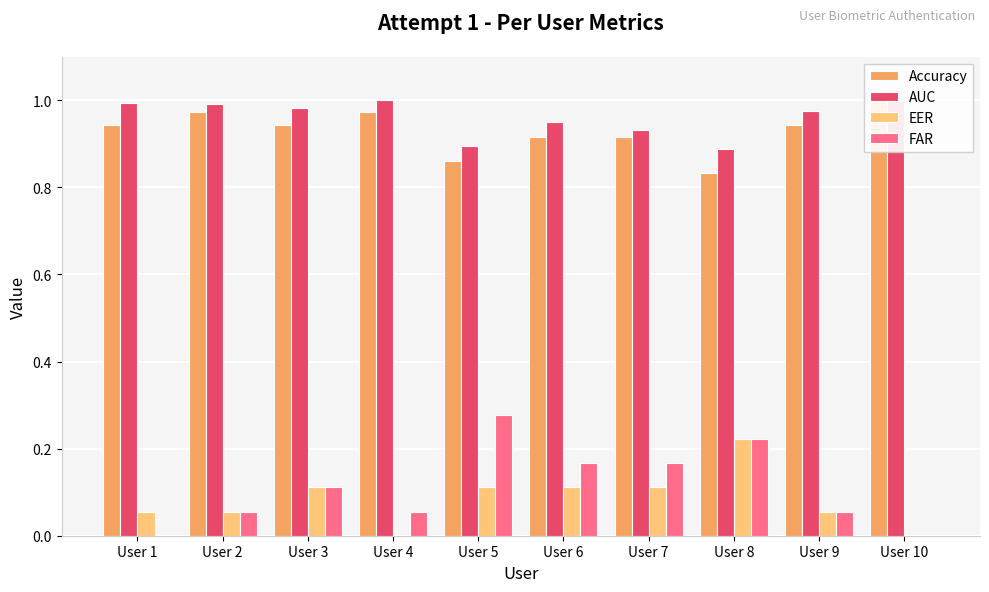

Does the chart contain any negative values?

No